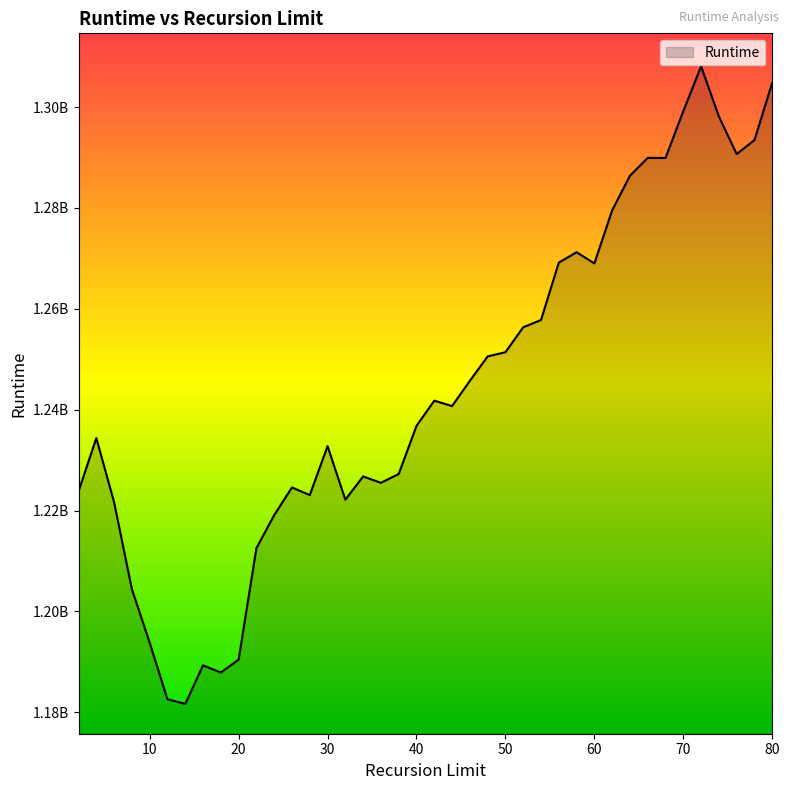

Reading left to right, extract all data points from this chart.

1223817263	1234375691	1221642842	1204416951	1193805585	1182596885	1181670464	1189315705	1187885975	1190460200	1212550884	1219108519	1224591189	1223074547	1232778850	1222163533	1226767982	1225511684	1227252327	1236800187	1241798117	1240728289	1245735700	1250576001	1251406025	1256358128	1257787068	1269172756	1271229054	1269010780	1279543134	1286390745	1289935636	1289919834	1299218410	1308089527	1298144631	1290703242	1293473022	1304875303